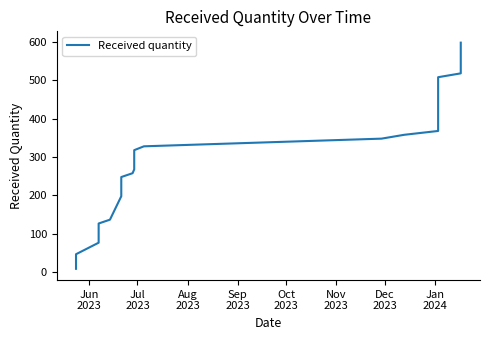

Does the chart display data point markers on the line(s)?

No